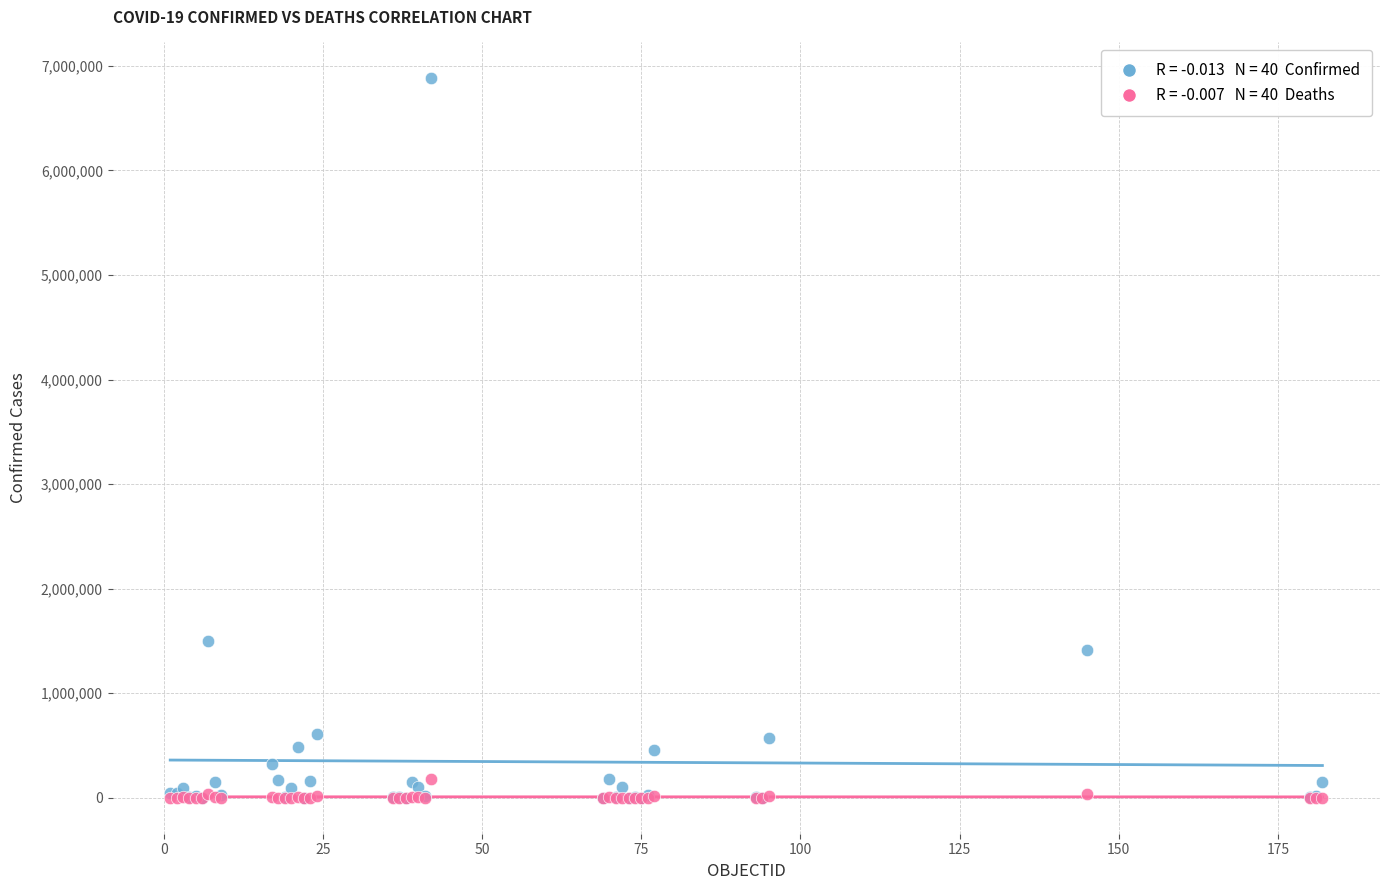

Across all series, what Y value is closest to 3440063?

1494602